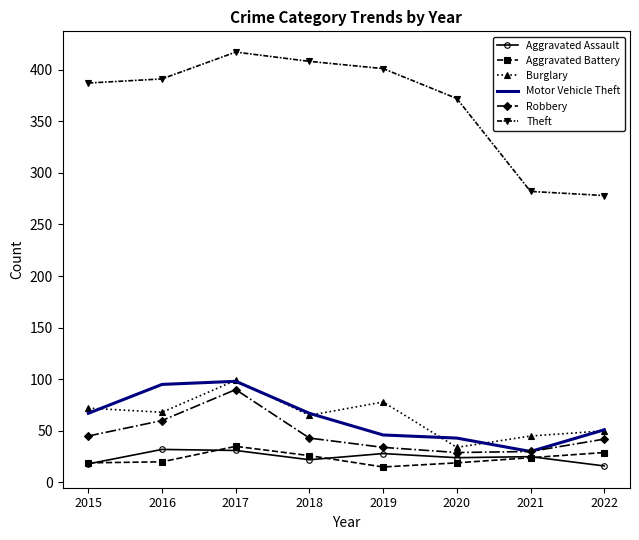

Is it true that Motor Vehicle Theft equals 43 at 2020?

True